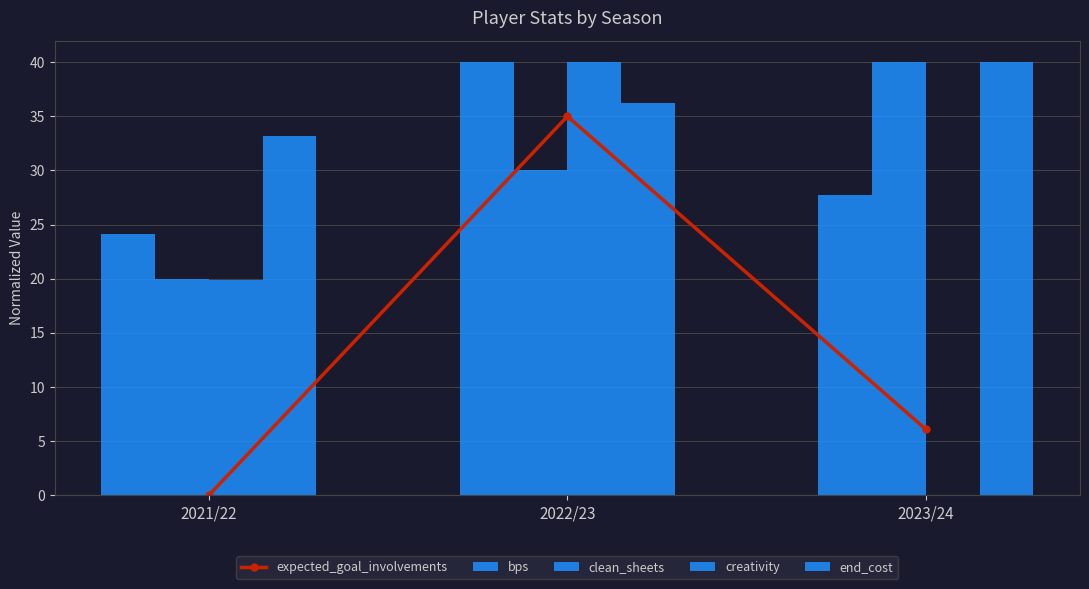

Reading left to right, transcribe all the data shown in this chart.

expected_goal_involvements: 0.0	35.0	6.1
bps: 24.1	40.0	27.7
clean_sheets: 20.0	30.0	40.0
creativity: 19.9	40.0	0.0
end_cost: 33.2	36.2	40.0